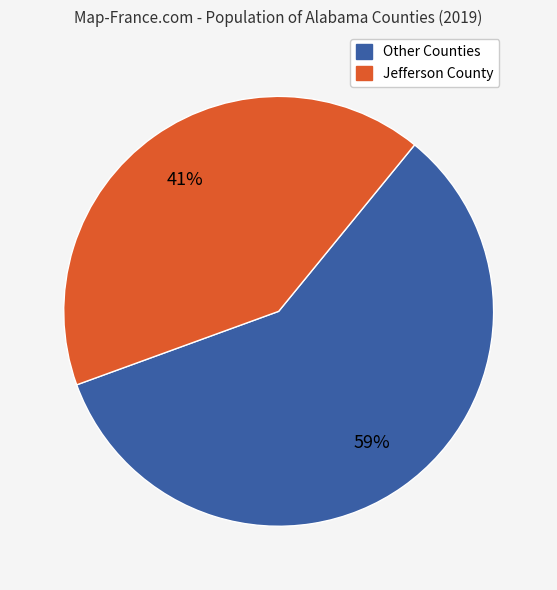

To the nearest percent, what is the average slice percentage?

50%